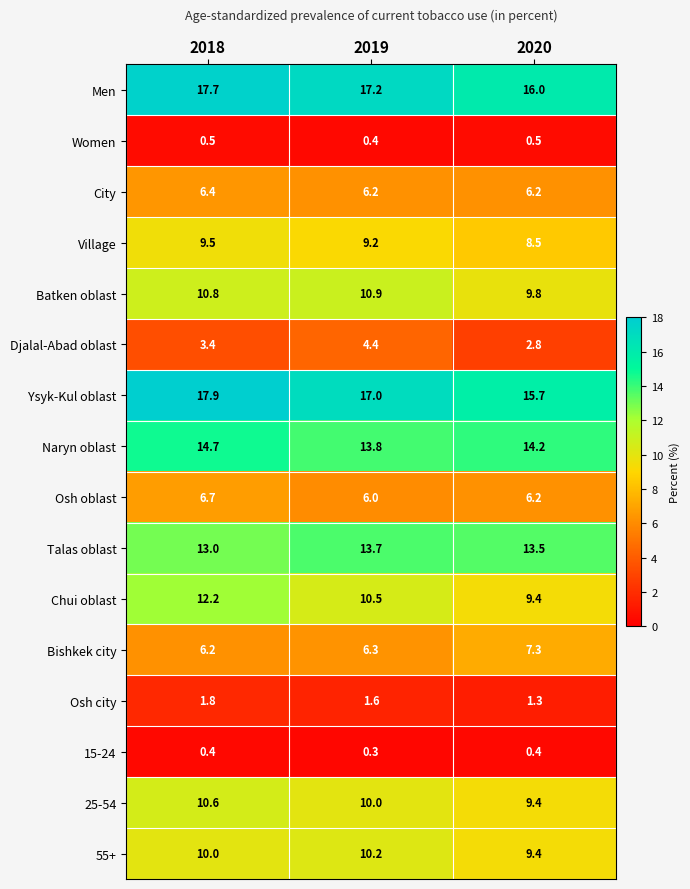

Which series changed the most between 2018 and 2019?

Chui oblast